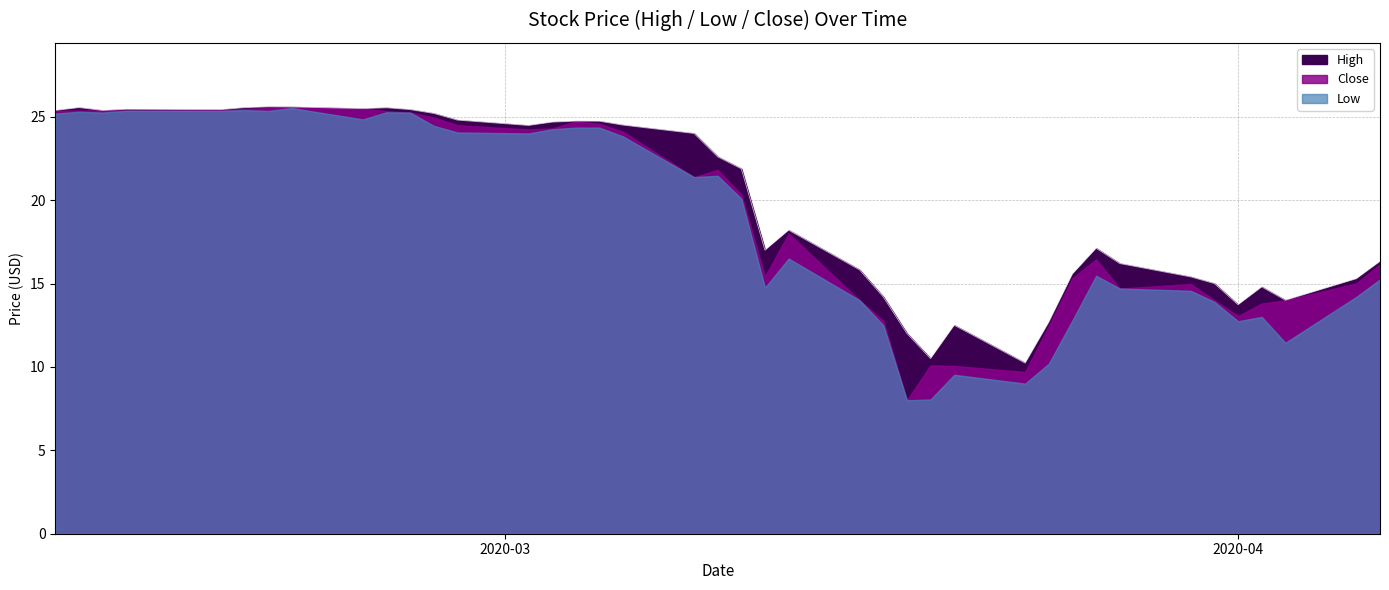

List the series in order of their overall mean, highest first.

High, Close, Low